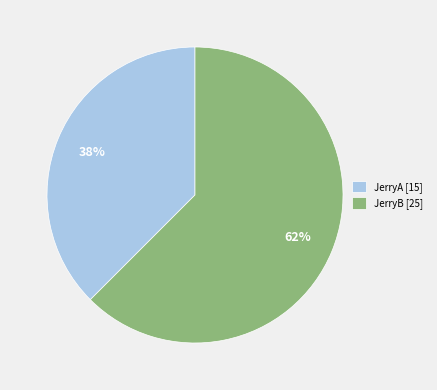

Count the number of slices in the pie.

2